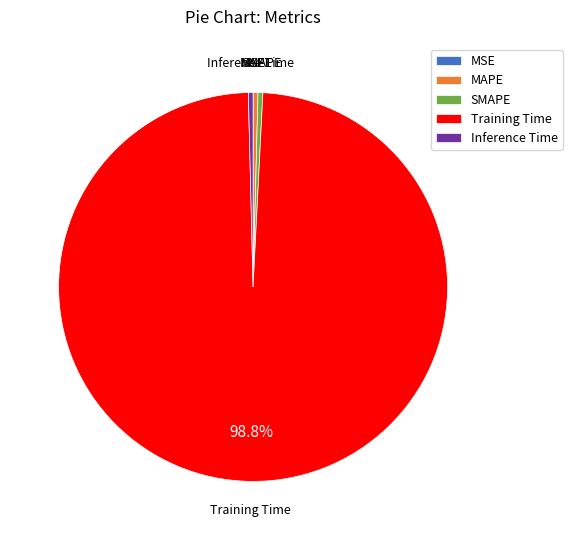

True or false: Training Time accounts for 93% of the total.

False